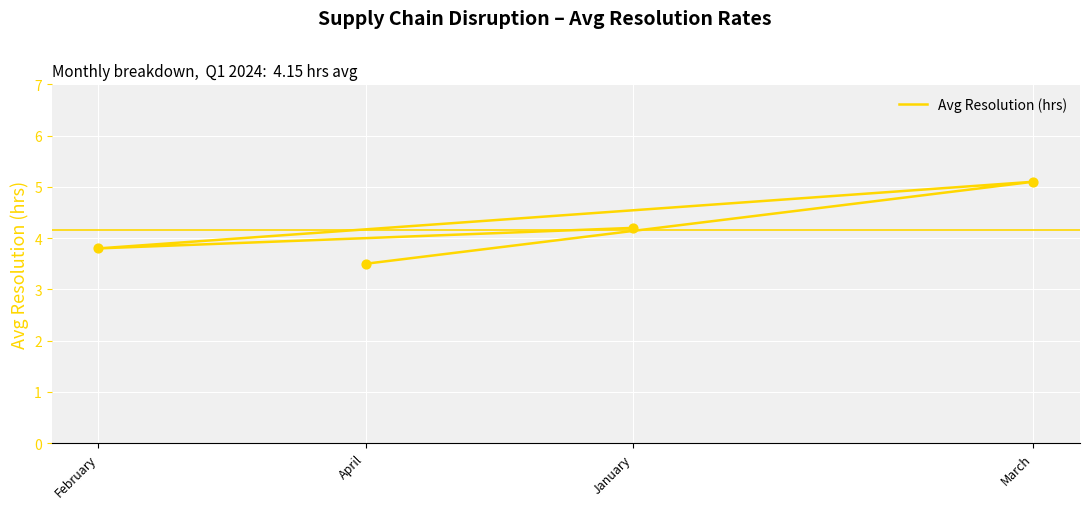

What is the change in value from February to April?

-0.3